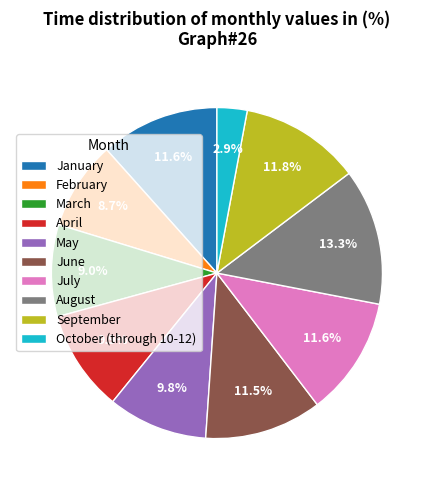

Is there any slice that represents more than half of the pie?

No